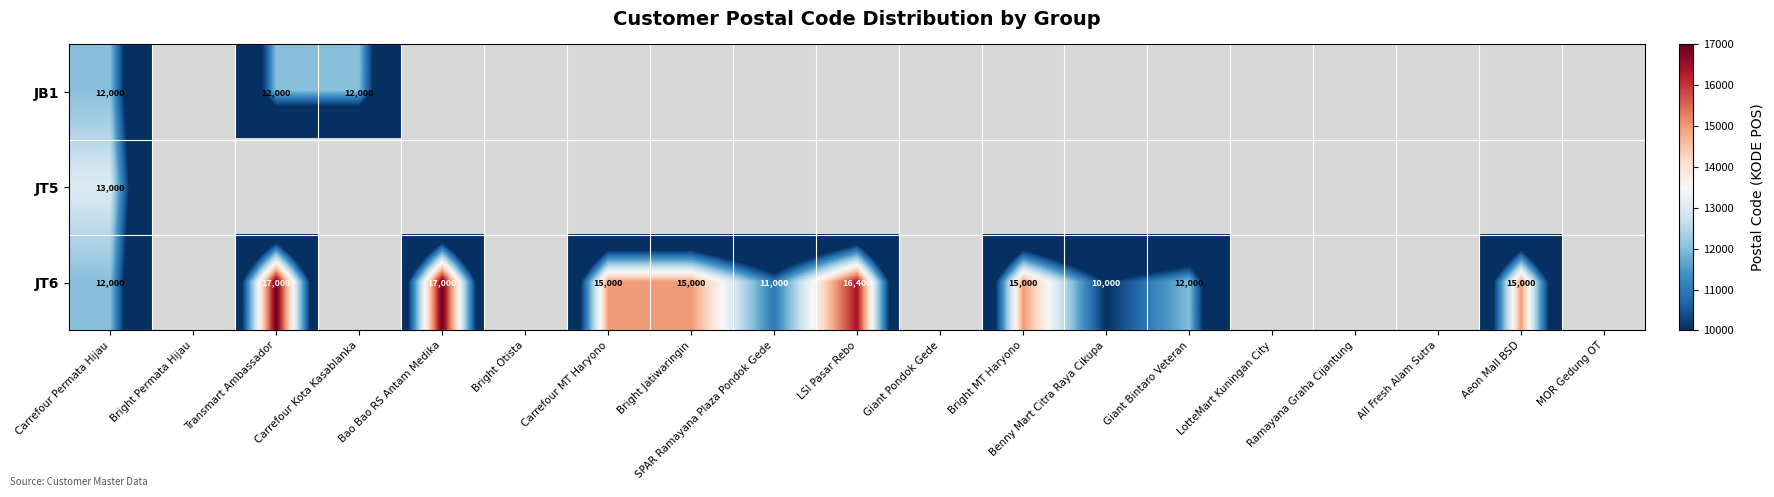

True or false: JT6 has a value of 18559 at Giant Bintaro Veteran.

False